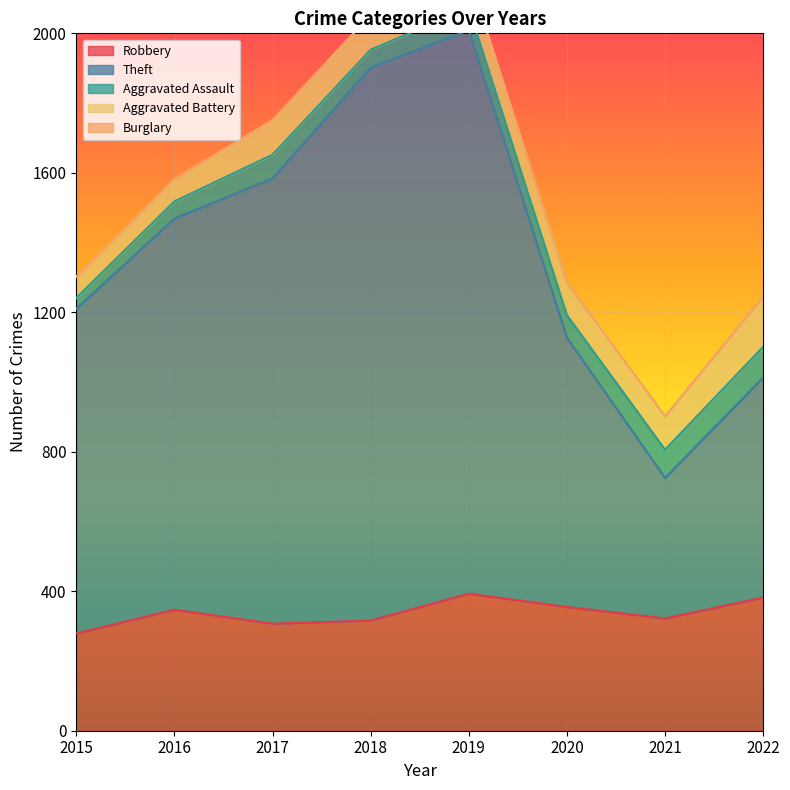

The Robbery series shows 124 at 2019. True or false?

False